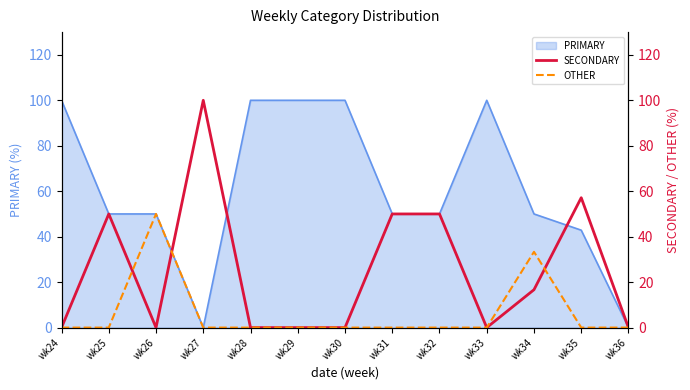

True or false: PRIMARY has a value of 50.0 at wk32.

True